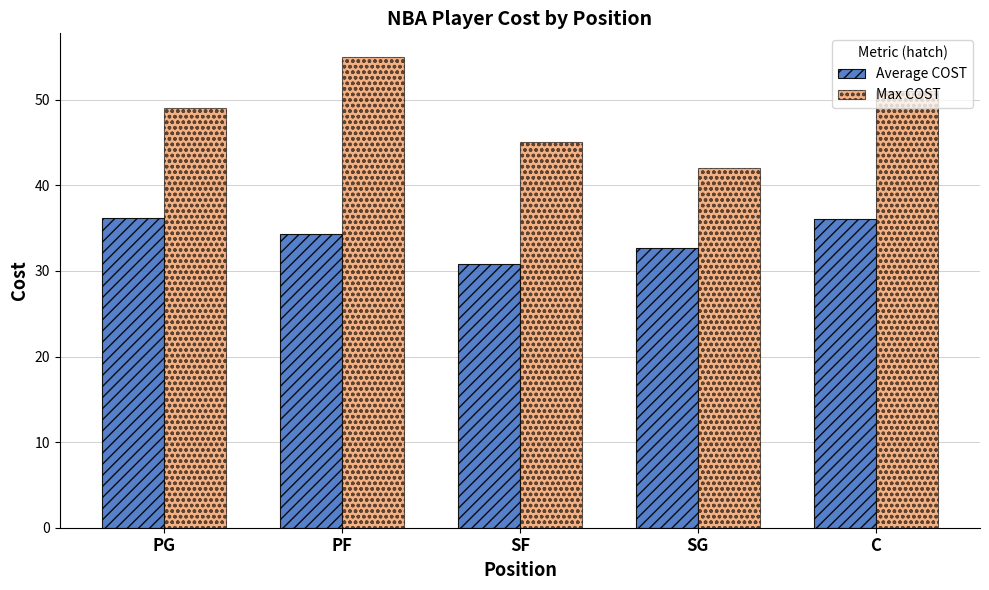

True or false: Max COST has a value of 49.0 at PG.

True